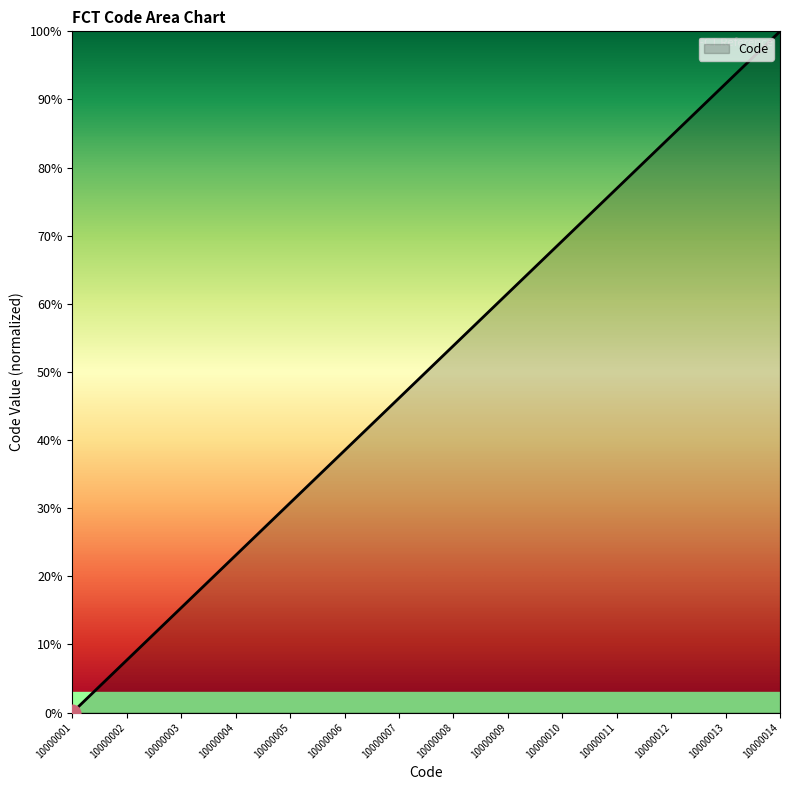

What value does the data have at 10000006?

38.5